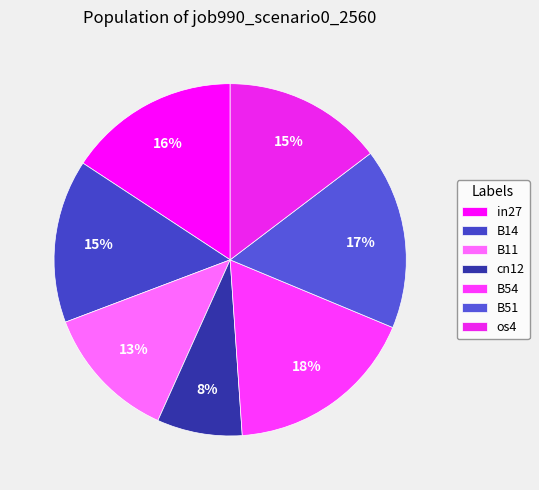

To the nearest percent, what percentage of the pie is cn12?

8%